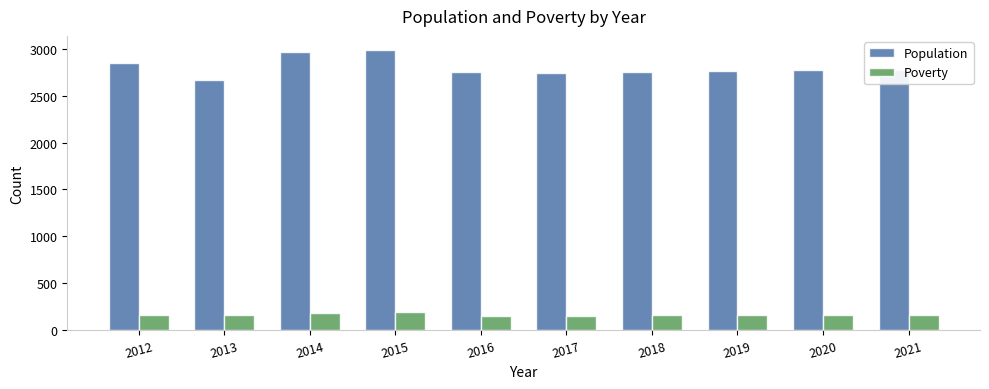

What is the maximum value shown in the chart?

2991